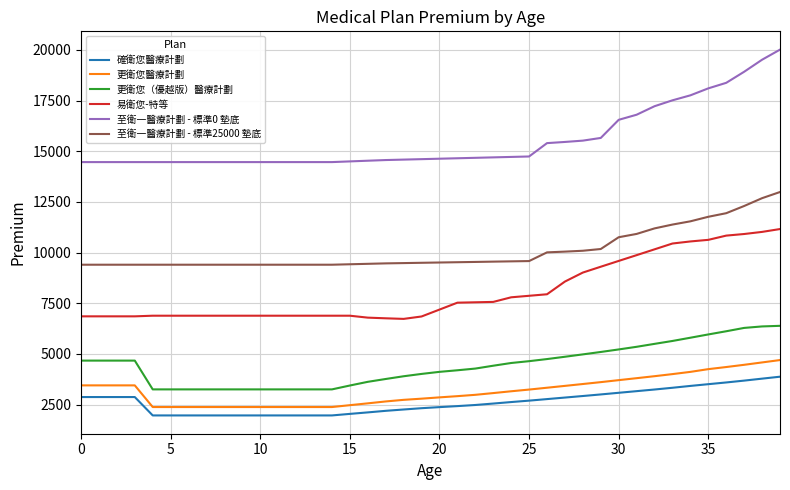

What is the difference between the maximum and minimum values in the 易衛您-特等 series?

4433